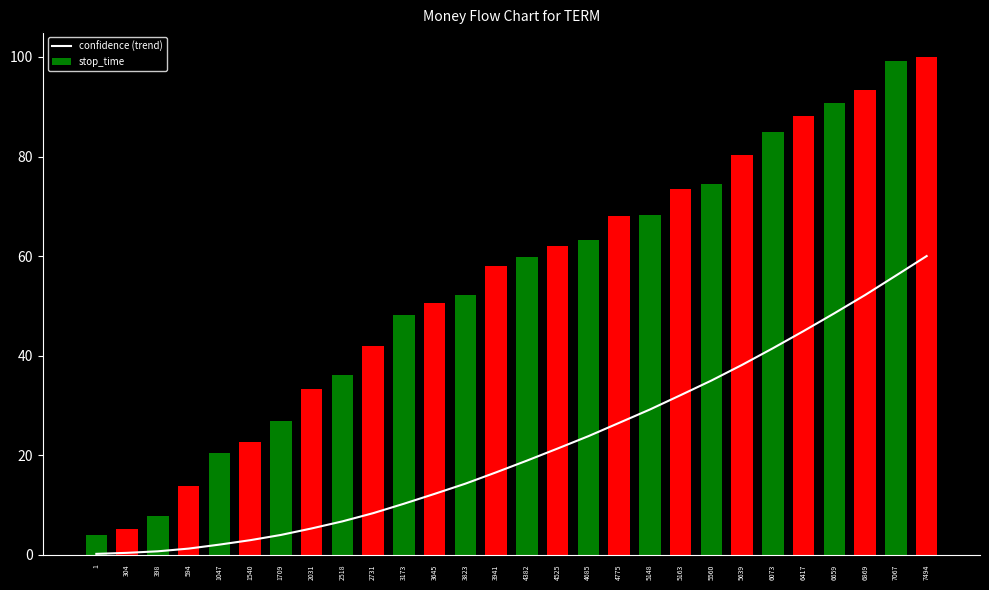

At how many categories does at least one series exceed 41?

19